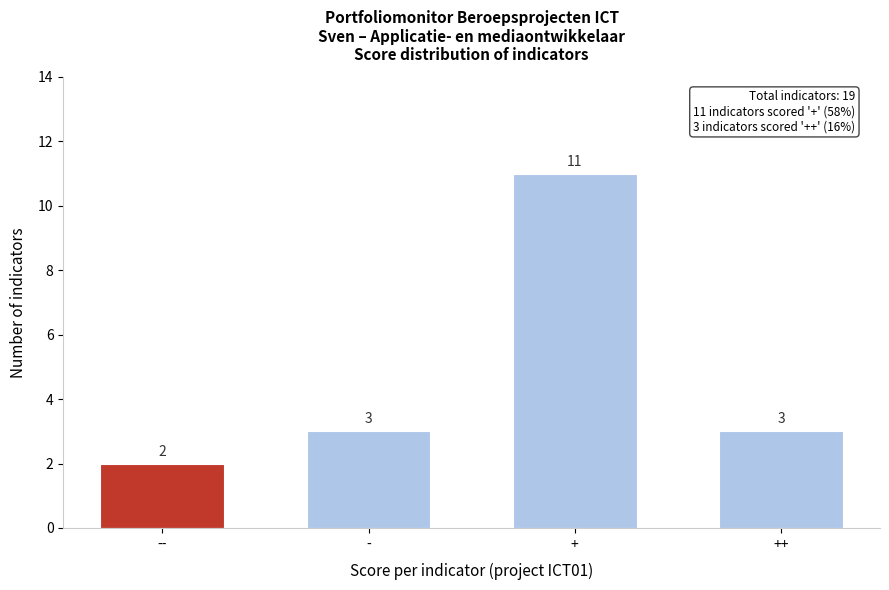

Reading left to right, what are all the values shown in this chart?

2	3	11	3